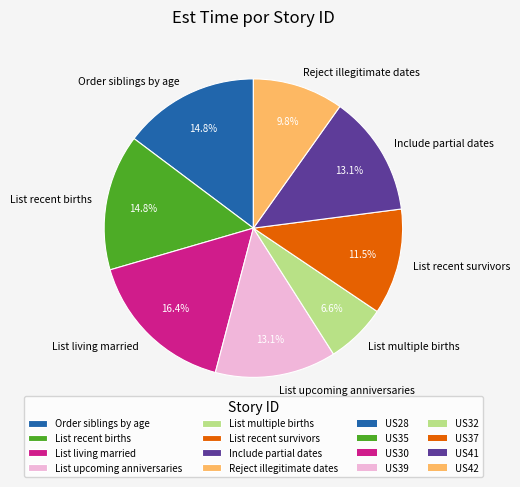

Between List multiple births and List recent births, which is larger?

List recent births